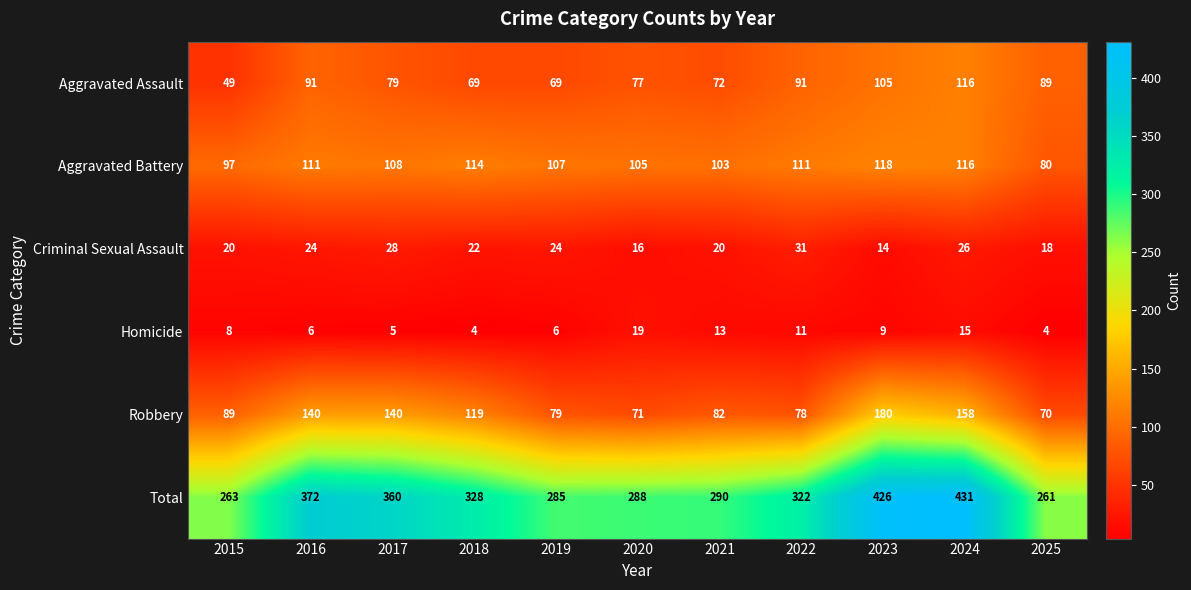

What is the approximate value of Homicide at 2022, to the nearest 10?

10